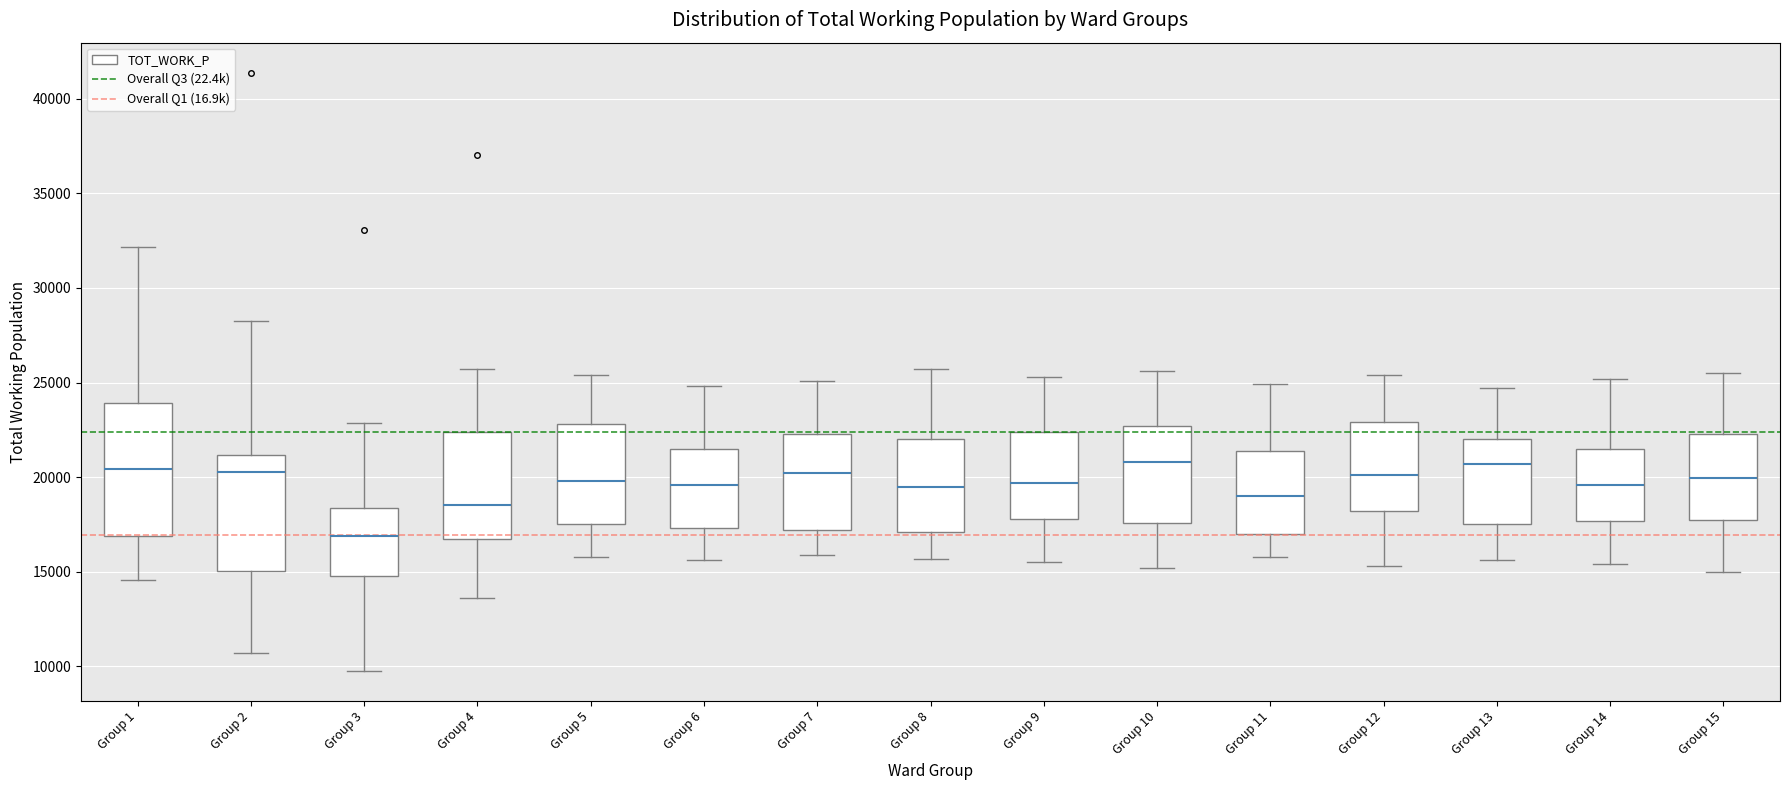

Reading left to right, read every box against the y-axis: the position of its median line, the range the box covers, and the ends of its whiskers. The values are not printed on the chart, so give them approximately, as read against the axis.

Group 1: median 20500, box 17000 to 24000, whiskers 14500 to 32000
Group 2: median 20500, box 15000 to 21000, whiskers 10500 to 28500
Group 3: median 17000, box 15000 to 18500, whiskers 9500 to 23000
Group 4: median 18500, box 16500 to 22500, whiskers 13500 to 25500
Group 5: median 20000, box 17500 to 23000, whiskers 16000 to 25500
Group 6: median 19500, box 17500 to 21500, whiskers 15500 to 25000
Group 7: median 20000, box 17000 to 22500, whiskers 16000 to 25000
Group 8: median 19500, box 17000 to 22000, whiskers 15500 to 25500
Group 9: median 19500, box 18000 to 22500, whiskers 15500 to 25500
Group 10: median 21000, box 17500 to 22500, whiskers 15000 to 25500
Group 11: median 19000, box 17000 to 21500, whiskers 16000 to 25000
Group 12: median 20000, box 18000 to 23000, whiskers 15500 to 25500
Group 13: median 20500, box 17500 to 22000, whiskers 15500 to 24500
Group 14: median 19500, box 17500 to 21500, whiskers 15500 to 25000
Group 15: median 20000, box 17500 to 22500, whiskers 15000 to 25500